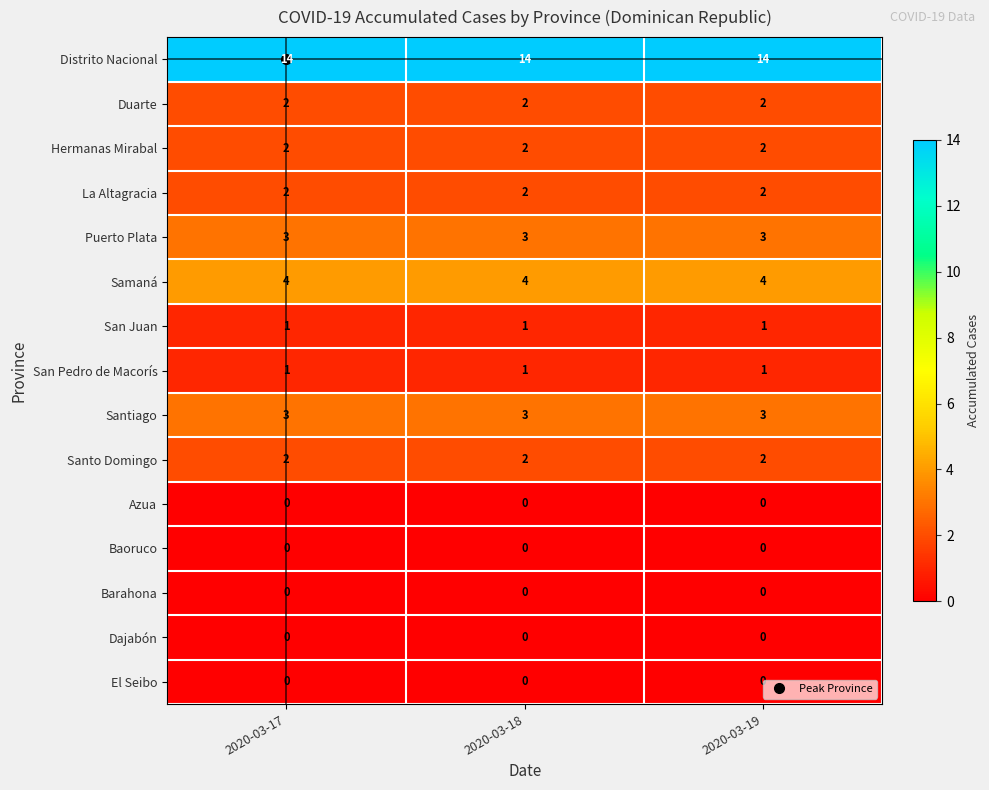

Which series has the largest total across all categories?

Distrito Nacional